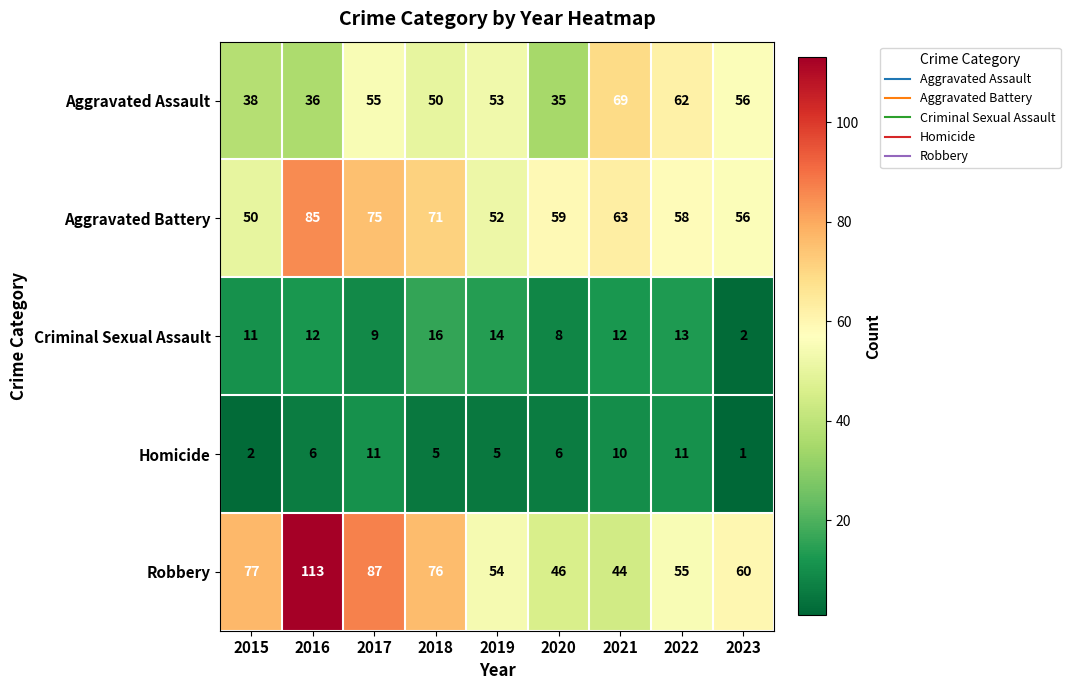

How many categories are shown in the chart?

9